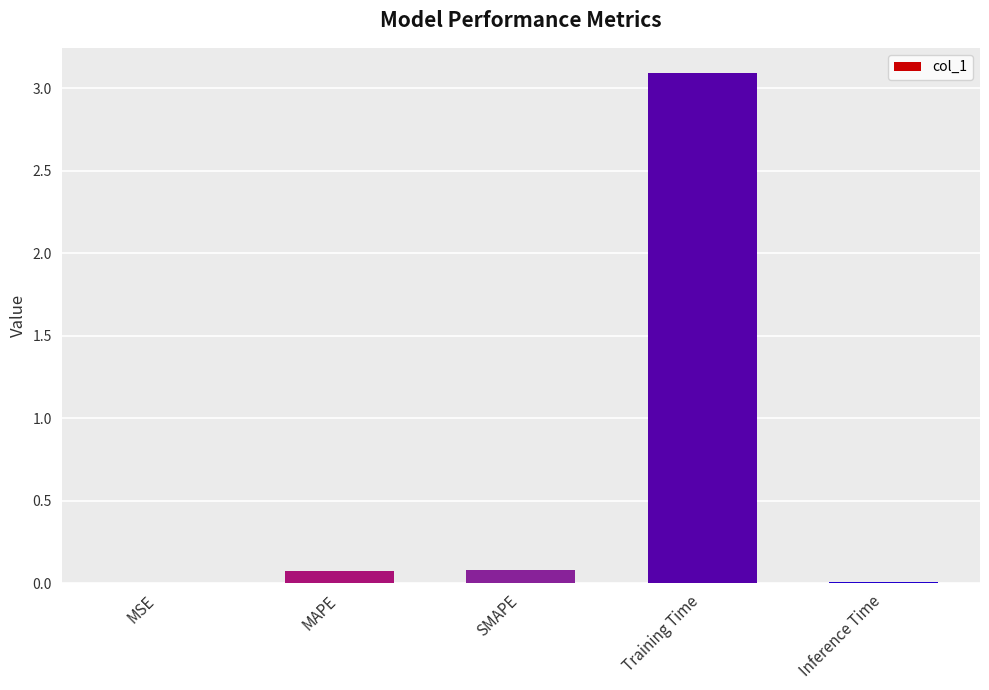

Count the number of data series in this chart.

1